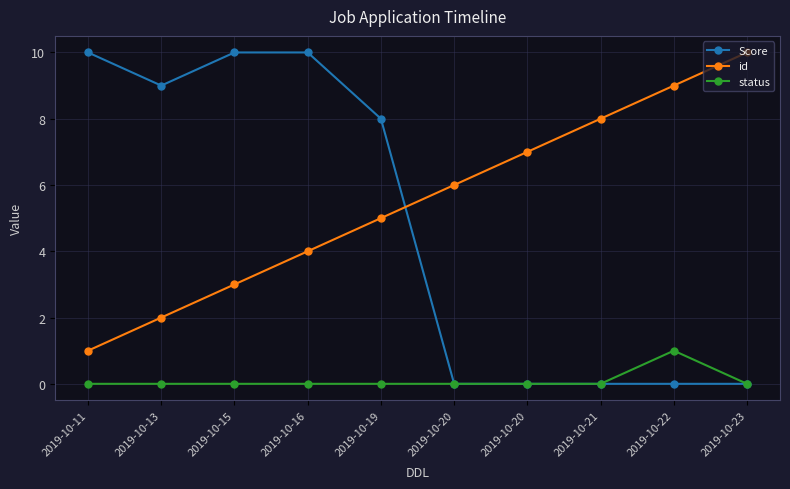

What are all the series names shown in the legend?

Score, id, status